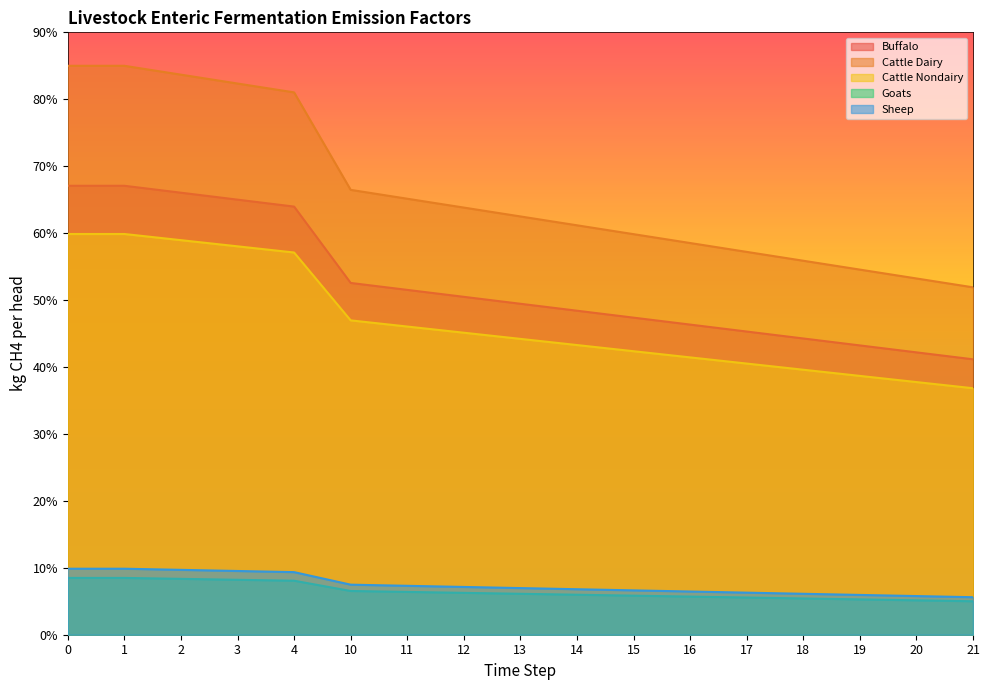

At how many categories does at least one series exceed 16?

17